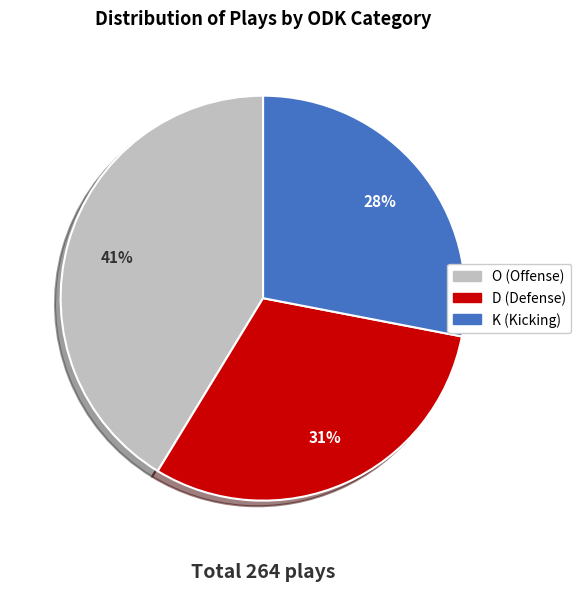

Which slice is the largest?

O